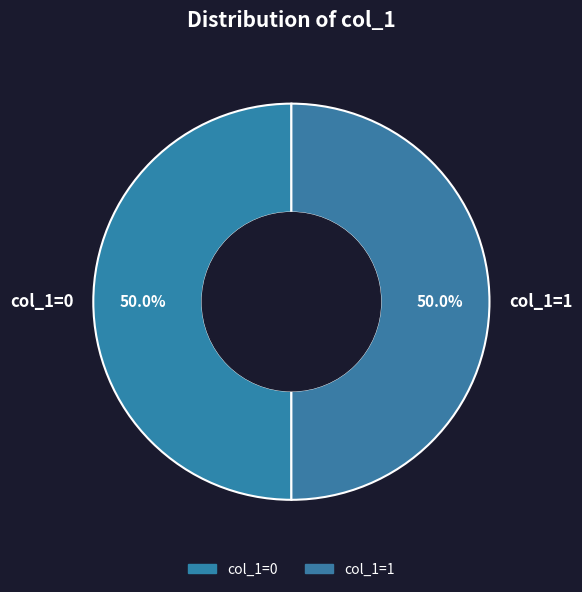

How many segments does this pie chart have?

2